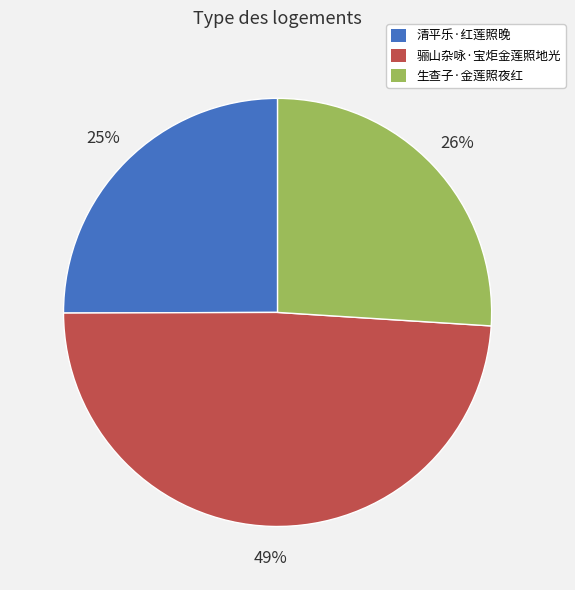

Does 骊山杂咏·宝炬金莲照地光 represent more than half of the total?

No